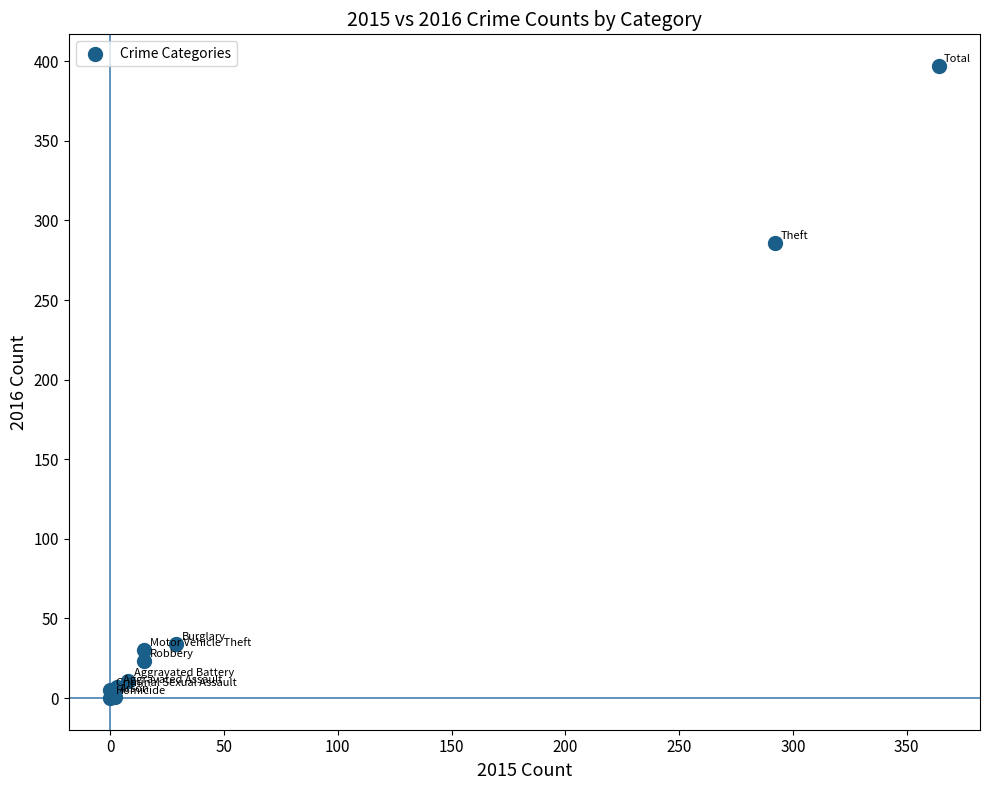

What Y value in the scatter plot is closest to 198?

286